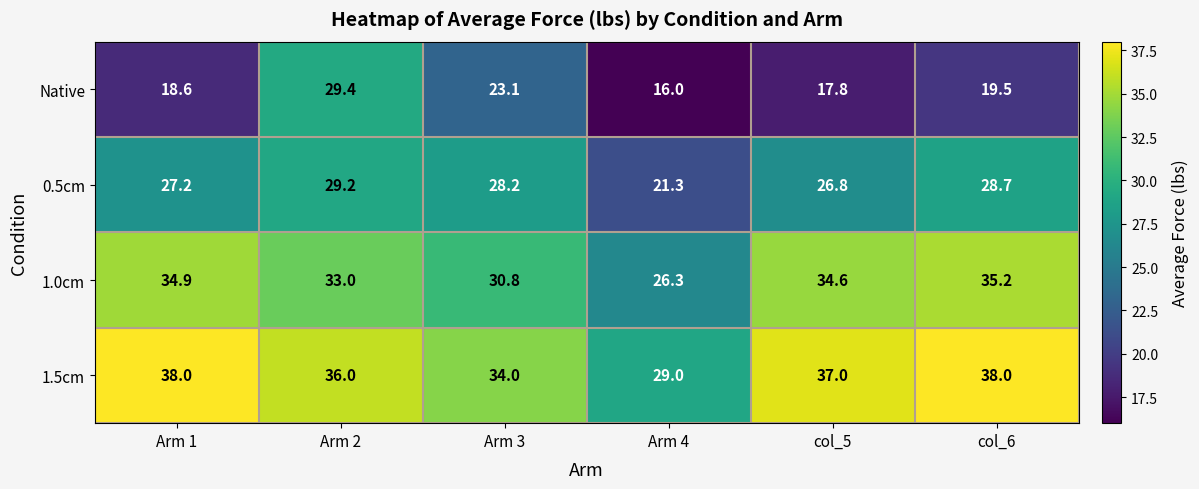

Where does the 1.0cm series first go above 34?

Arm 1